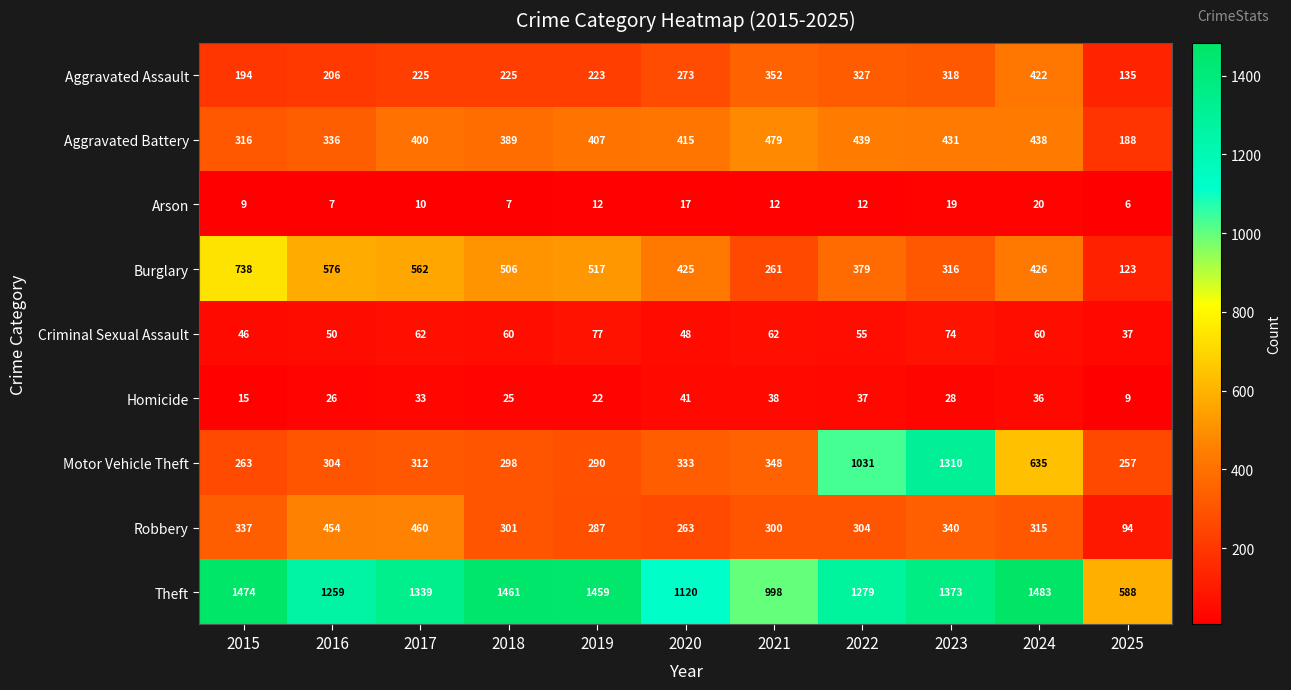

What value does the Criminal Sexual Assault series have at 2022, to the nearest 10?

60